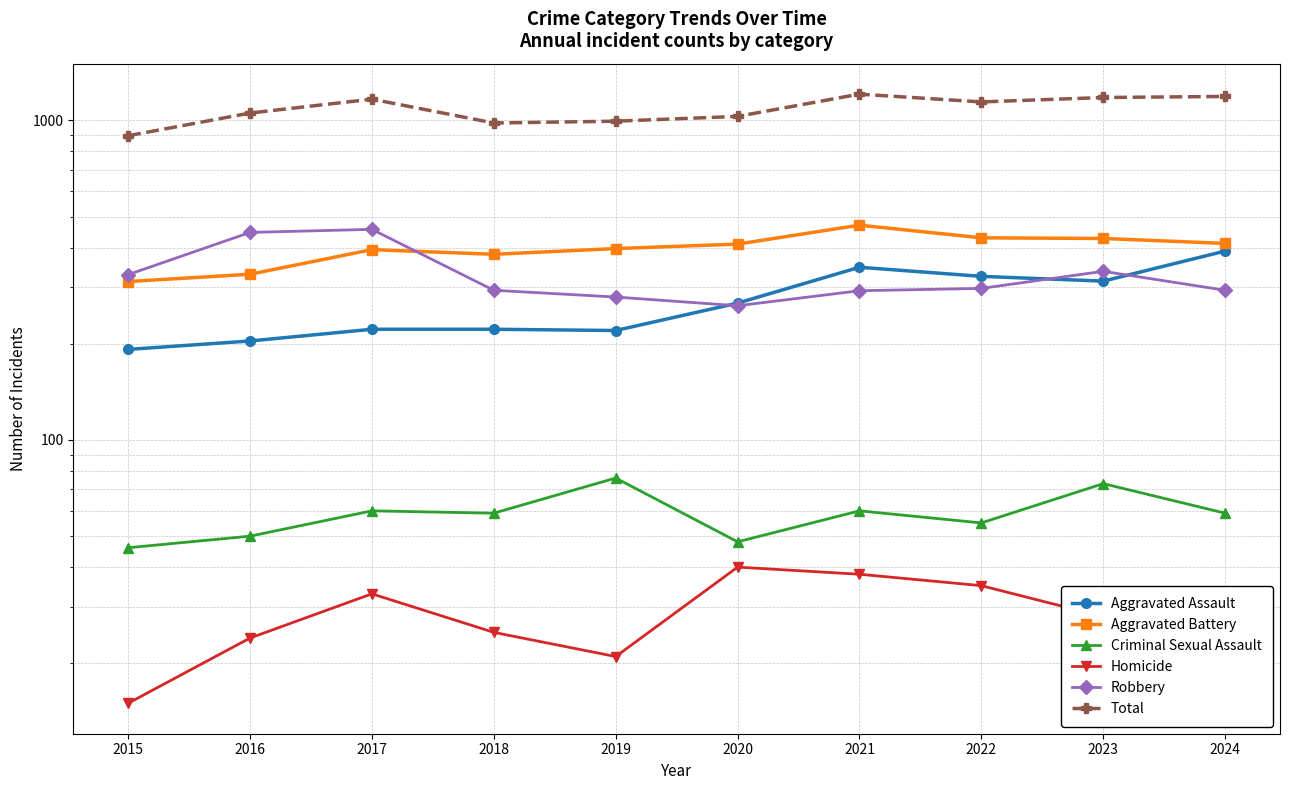

What is the sum of all Aggravated Battery values?

3963